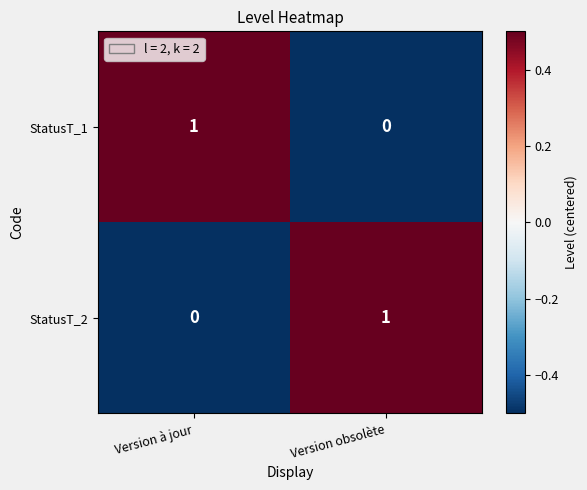

True or false: StatusT_1 has a value of 0 at Version obsolète.

True